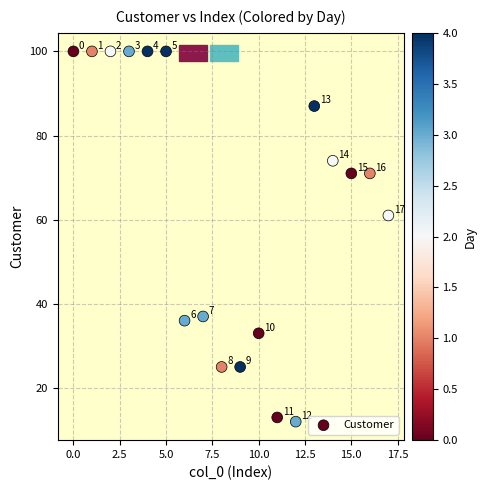

What is the range of Y values (max minus min)?

88